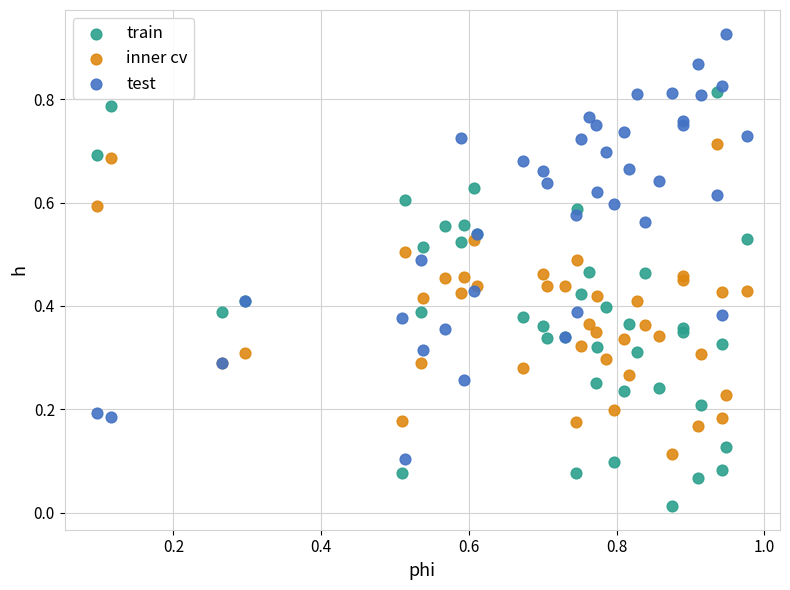

Which series reaches the minimum Y coordinate?

train